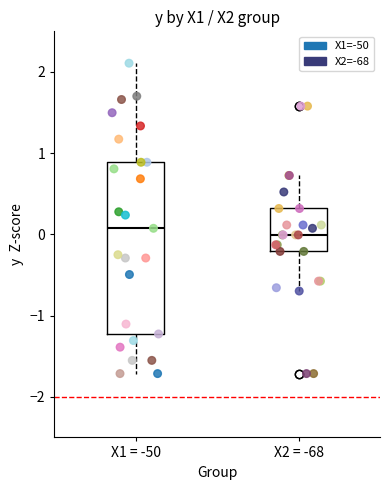

Which series reaches the maximum Y coordinate?

X1=-50